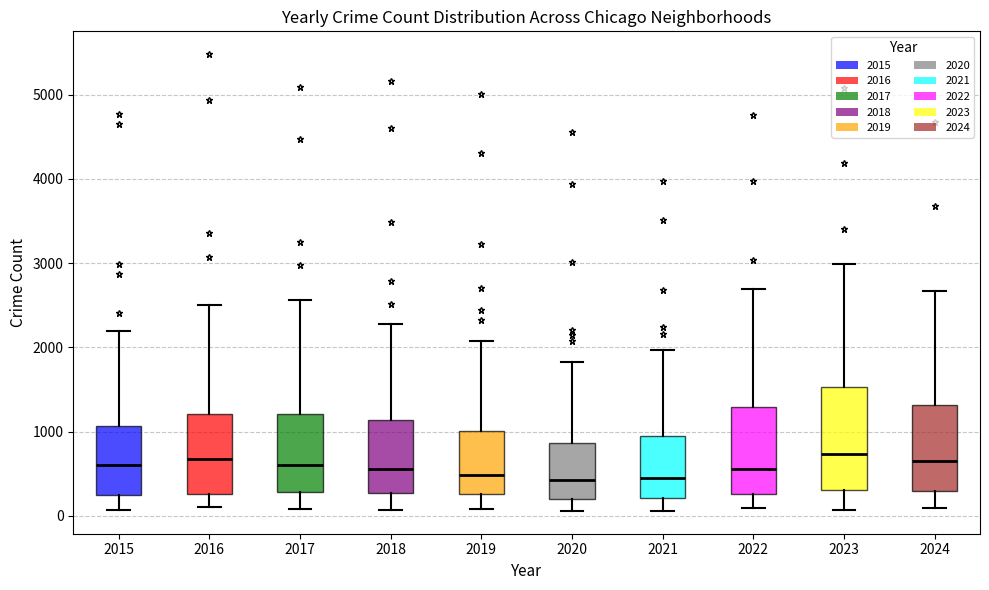

Reading left to right, read every box against the y-axis: the position of its median line, the range the box covers, and the ends of its whiskers. The values are not printed on the chart, so give them approximately, as read against the axis.

2015: median 600, box 300 to 1100, whiskers 100 to 2200
2016: median 700, box 300 to 1200, whiskers 100 to 2500
2017: median 600, box 300 to 1200, whiskers 100 to 2600
2018: median 600, box 300 to 1100, whiskers 100 to 2300
2019: median 500, box 300 to 1000, whiskers 100 to 2100
2020: median 400, box 200 to 900, whiskers 100 to 1800
2021: median 500, box 200 to 900, whiskers 100 to 2000
2022: median 600, box 300 to 1300, whiskers 100 to 2700
2023: median 700, box 300 to 1500, whiskers 100 to 3000
2024: median 700, box 300 to 1300, whiskers 100 to 2700